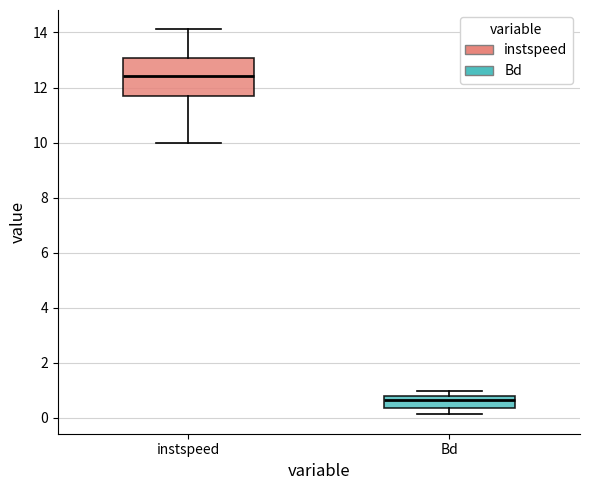

Which box's median line is the lowest?

Bd